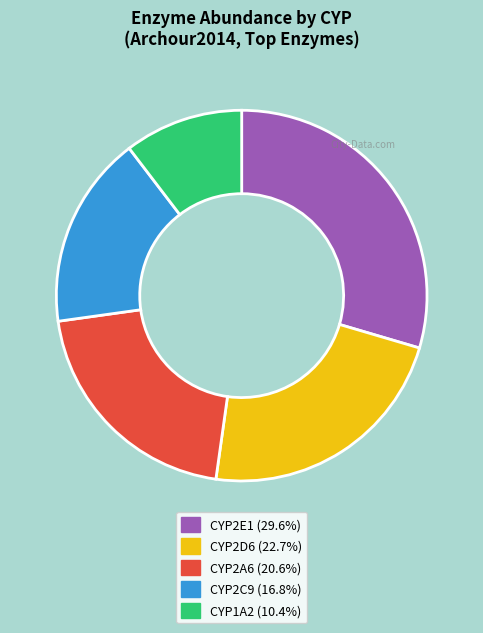

Is there any slice that represents more than half of the pie?

No